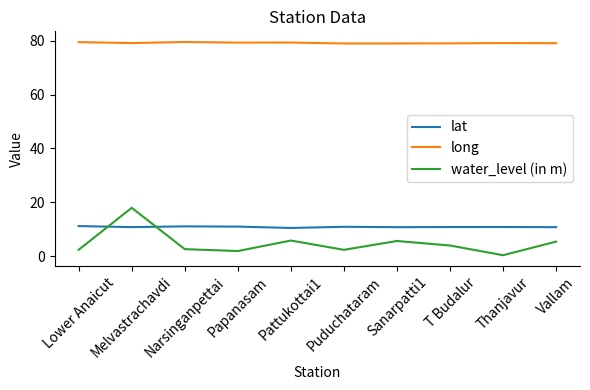

True or false: long and lat intersect in this chart.

False